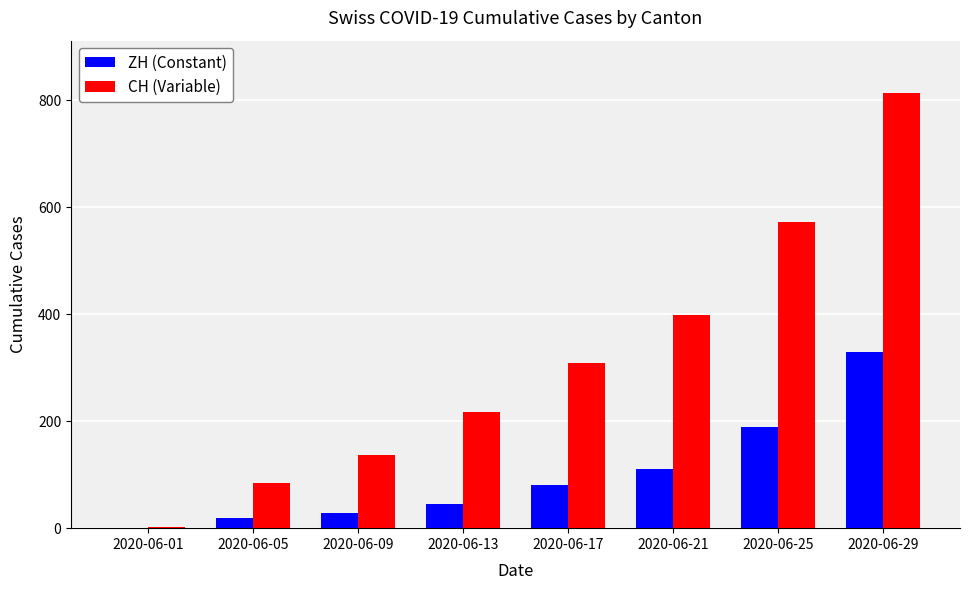

What is the maximum value for ZH (Constant)?

330